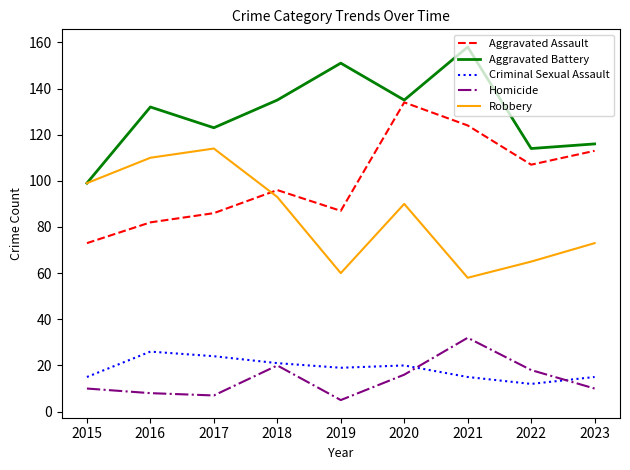

What are all the series names shown in the legend?

Aggravated Assault, Aggravated Battery, Criminal Sexual Assault, Homicide, Robbery